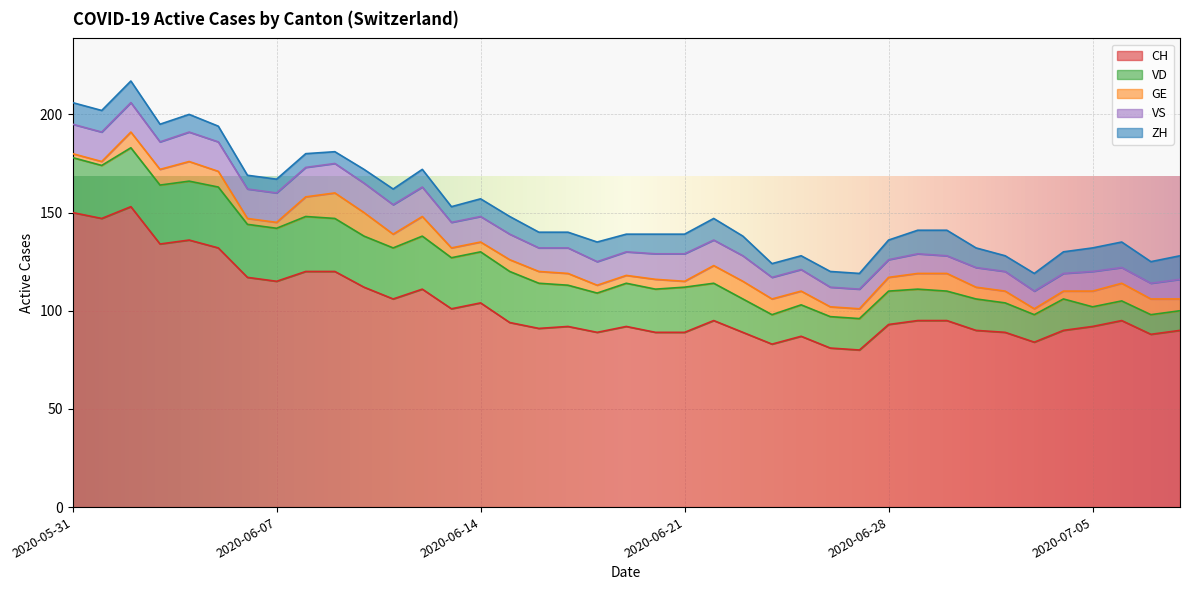

Reading right to left, what are all the values shown in this chart?

CH: 90	88	95	92	90	84	89	90	95	95	93	80	81	87	83	89	95	89	89	92	89	92	91	94	104	101	111	106	112	120	120	115	117	132	136	134	153	147	150
ZH: 12	11	13	12	11	9	8	10	13	12	10	8	8	7	7	10	11	10	10	9	10	8	8	9	9	8	9	8	7	6	7	7	7	8	9	9	11	11	11
GE: 6	8	9	8	4	3	6	6	9	8	7	5	5	7	8	9	9	3	5	4	4	6	6	6	5	5	10	7	12	13	10	3	3	8	10	8	8	2	2
VD: 10	10	10	10	16	14	15	16	15	16	17	16	16	16	15	17	19	23	22	22	20	21	23	26	26	26	27	26	26	27	28	27	27	31	30	30	30	27	28
VS: 10	8	8	10	9	9	10	10	9	10	9	10	10	11	11	13	13	14	13	12	12	13	12	13	13	13	15	15	15	15	15	15	15	15	15	14	15	15	15